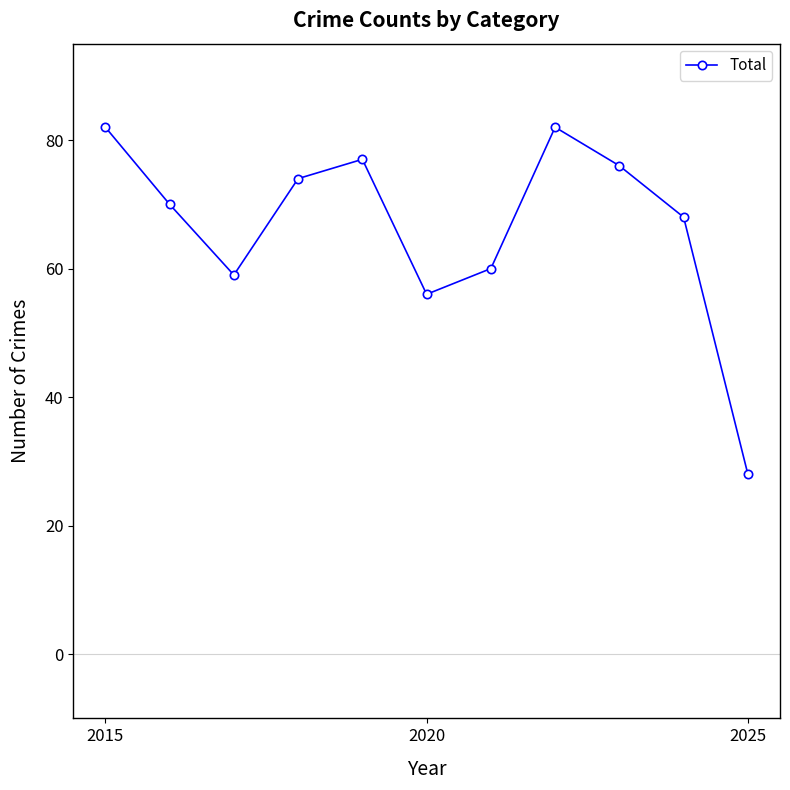

True or false: the data has more than 0 interior local peaks.

True